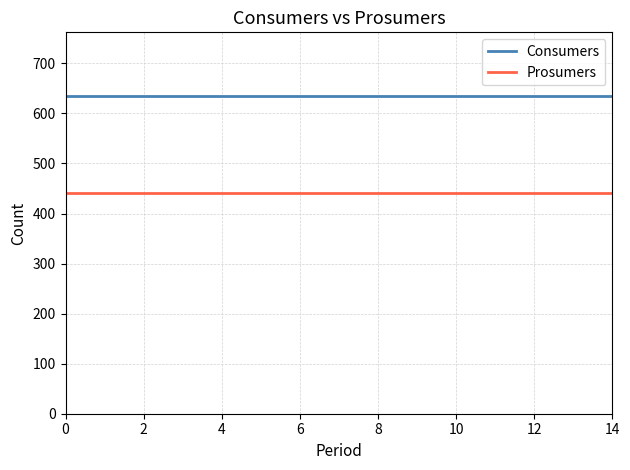

What is the maximum value for Prosumers?

440